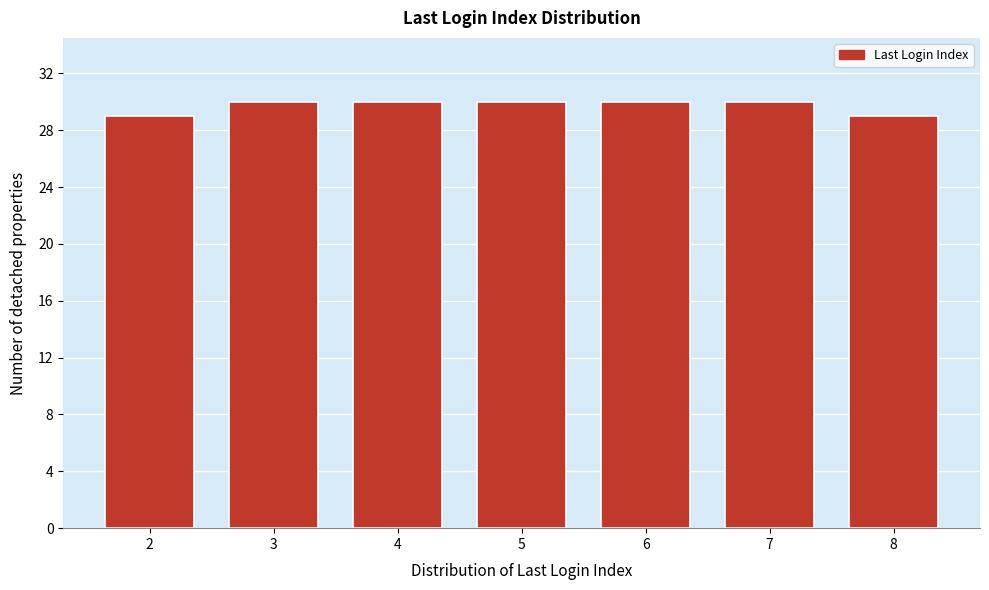

Reading left to right, transcribe all the data shown in this chart.

29	30	30	30	30	30	29